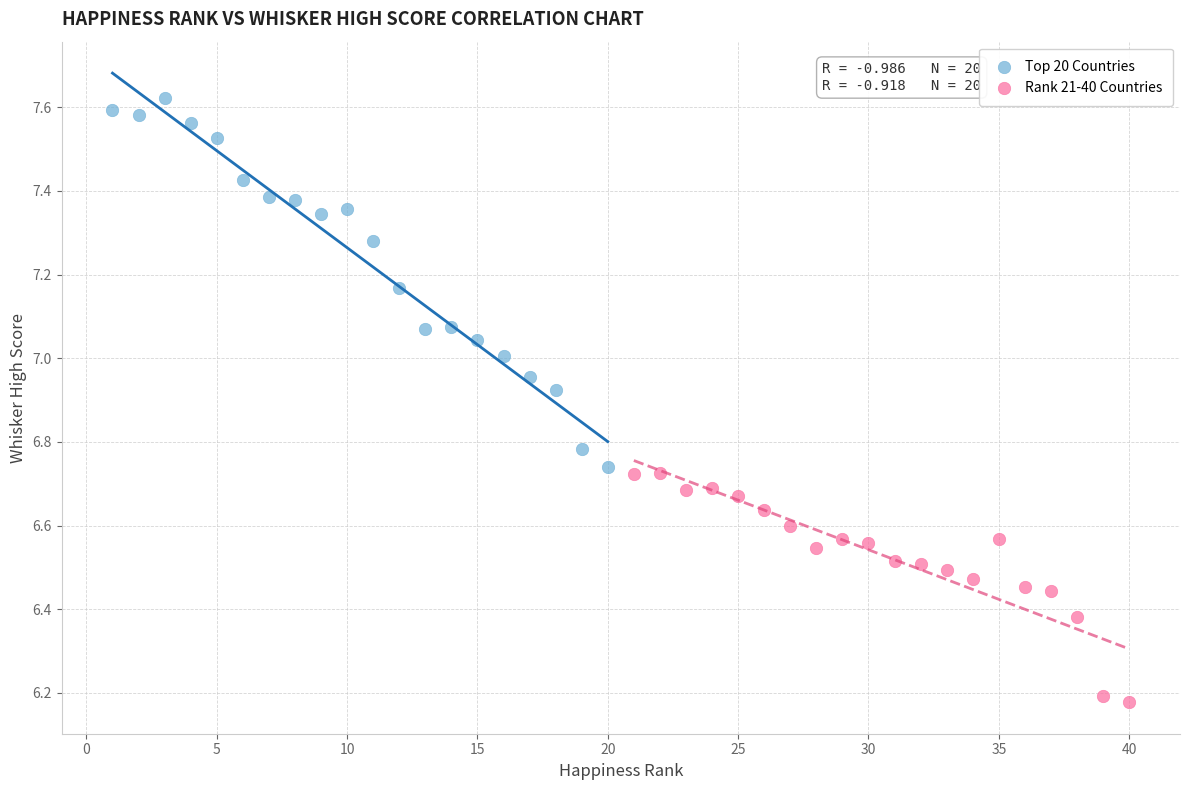

What are all the series names shown in the legend?

Top 20 Countries, Rank 21-40 Countries